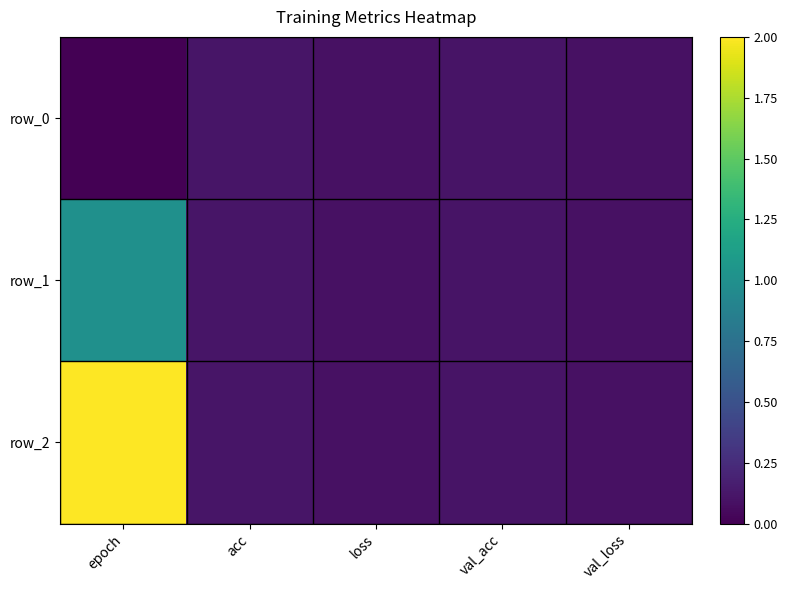

Which has a higher value, val_acc or acc?

acc